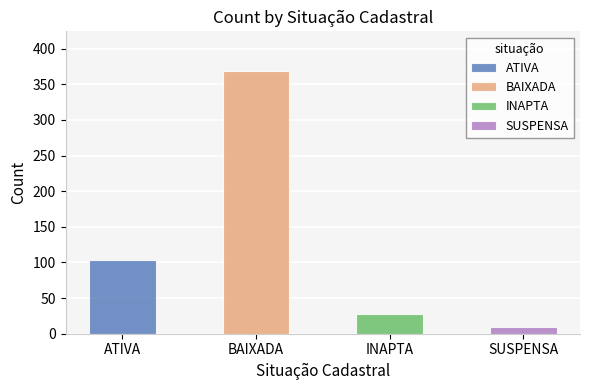

What is the greatest value displayed?

369